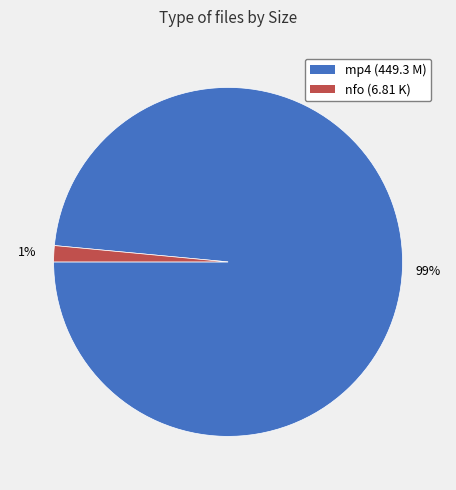

To the nearest percent, what is the average slice percentage?

50%